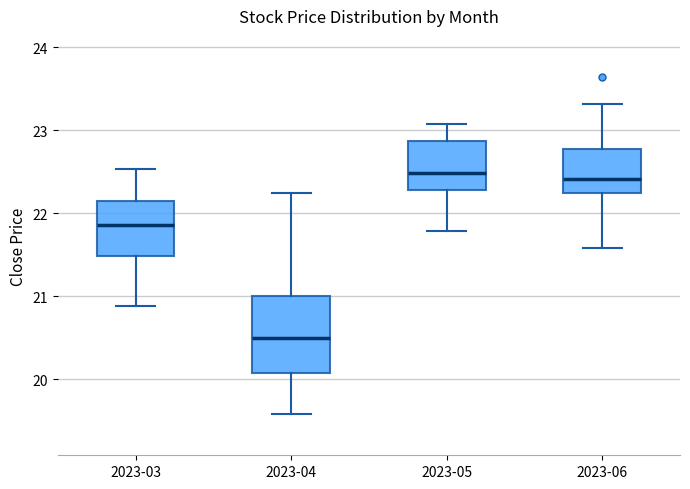

Which box is the tallest, from its lower edge to its upper edge?

2023-04